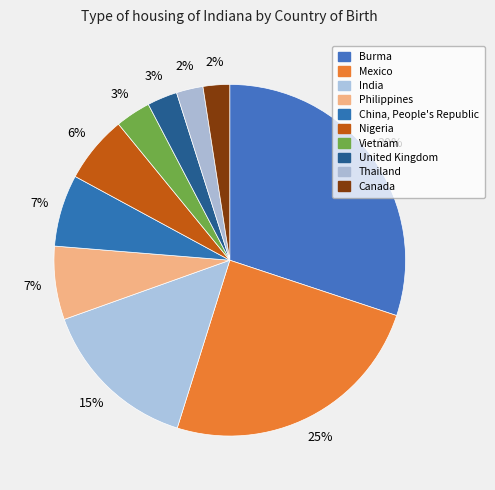

Does Canada account for over 50% of the chart?

No